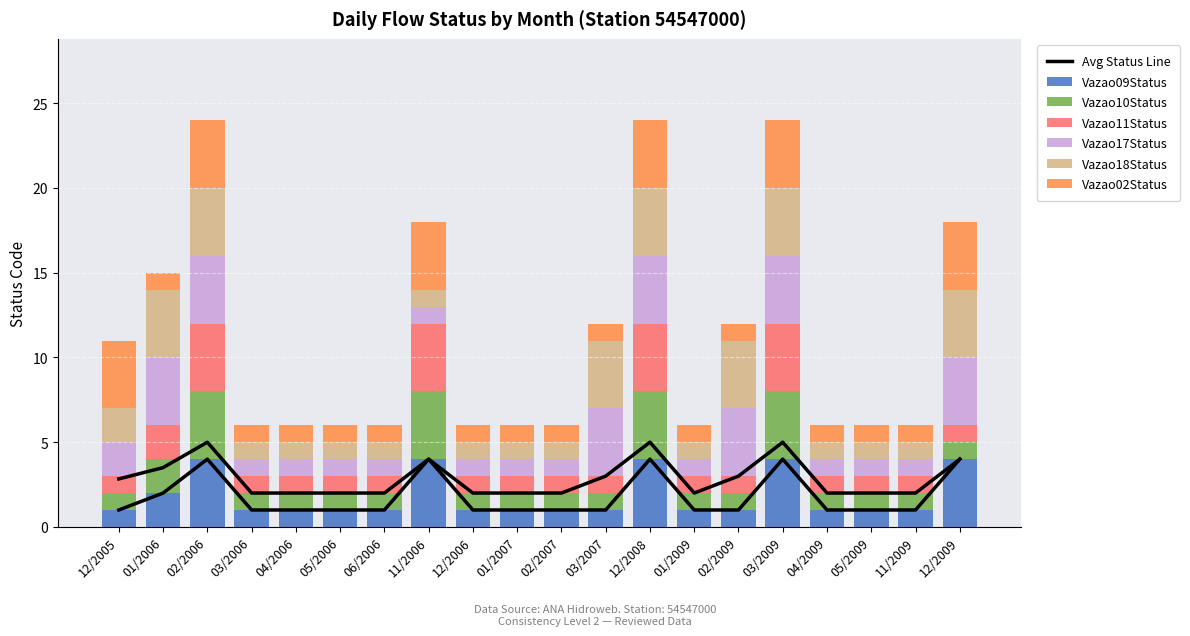

What is the greatest value displayed?

4